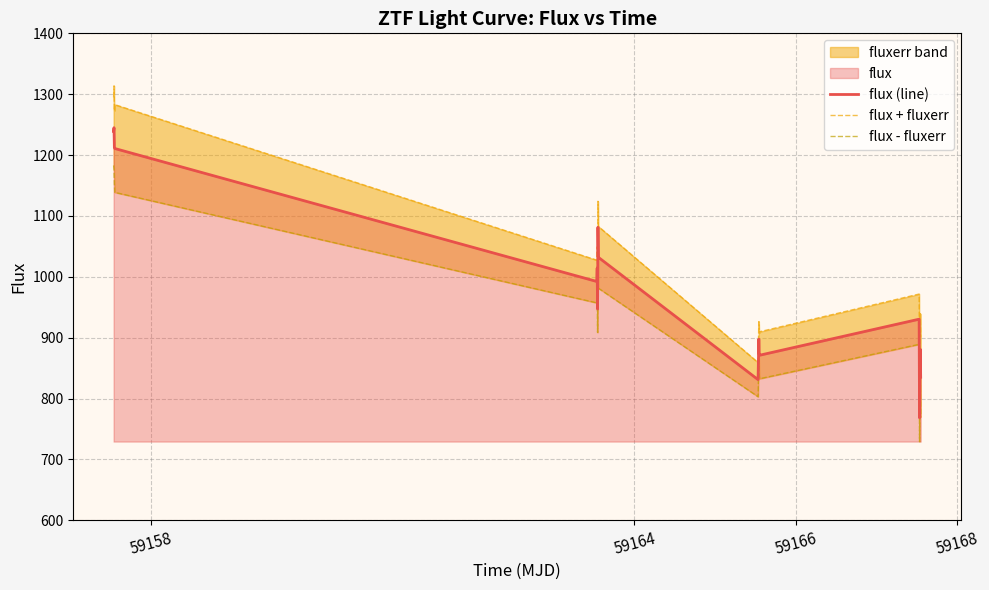

What is the highest value of the flux (line) series?

1245.0